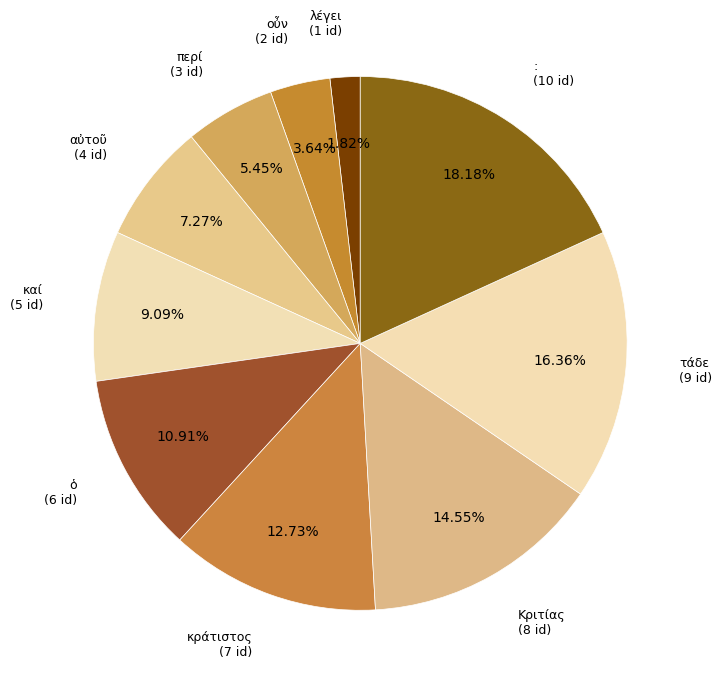

Is there a majority slice in this chart?

No